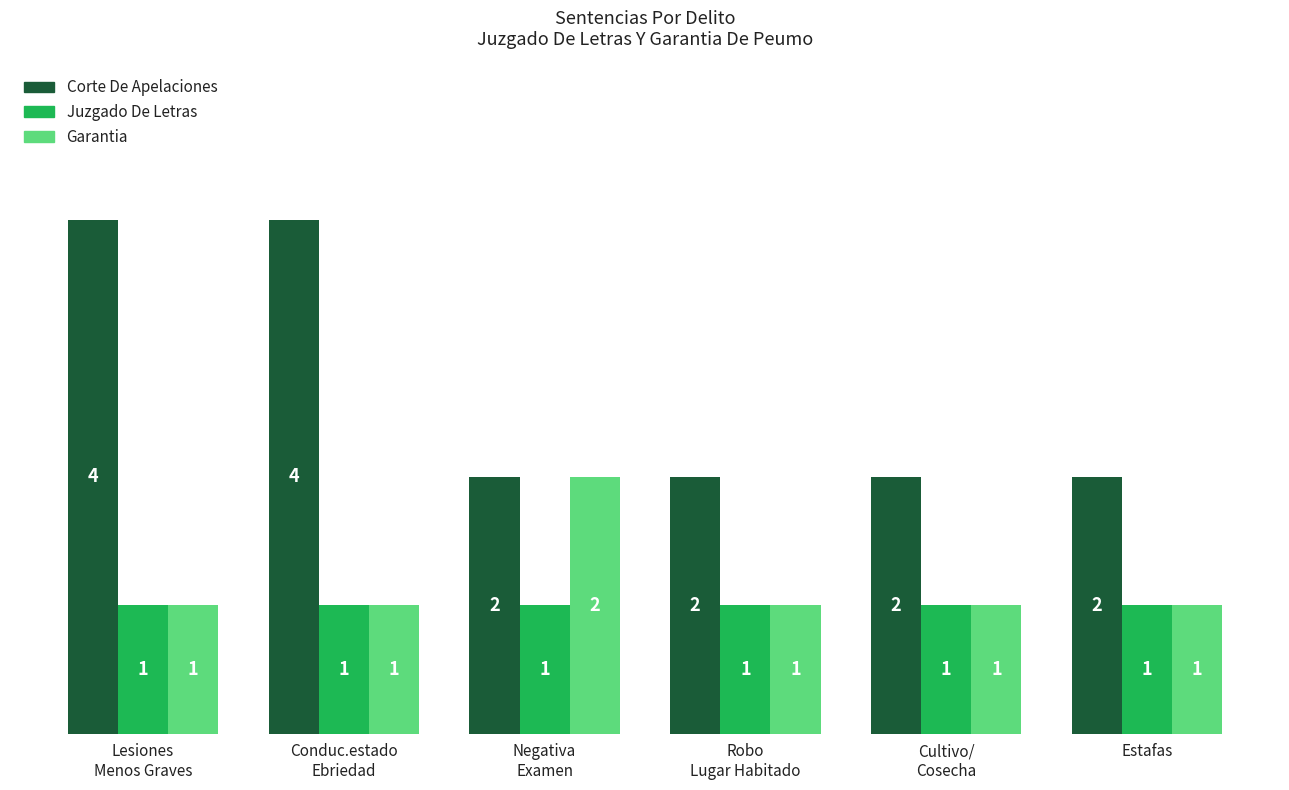

Which series has the largest total across all categories?

Corte De Apelaciones